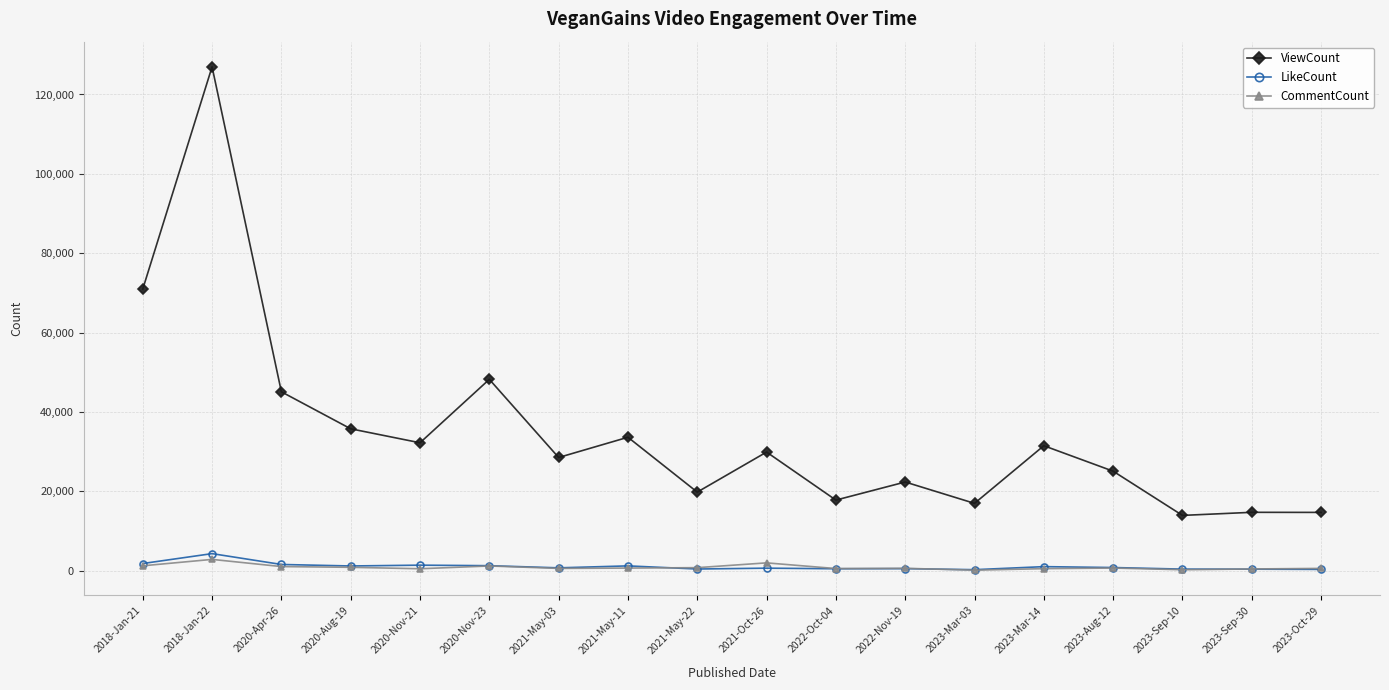

True or false: CommentCount has more than 0 points higher than both neighbors.

True